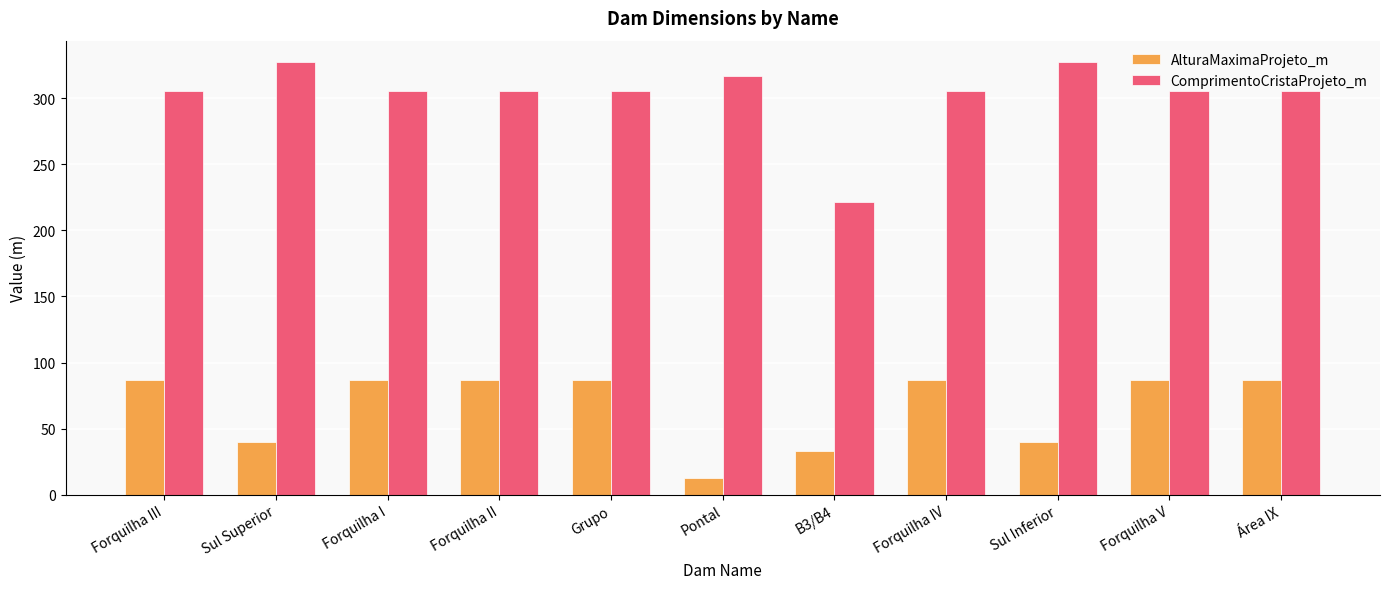

What are all the series names shown in the legend?

AlturaMaximaProjeto_m, ComprimentoCristaProjeto_m